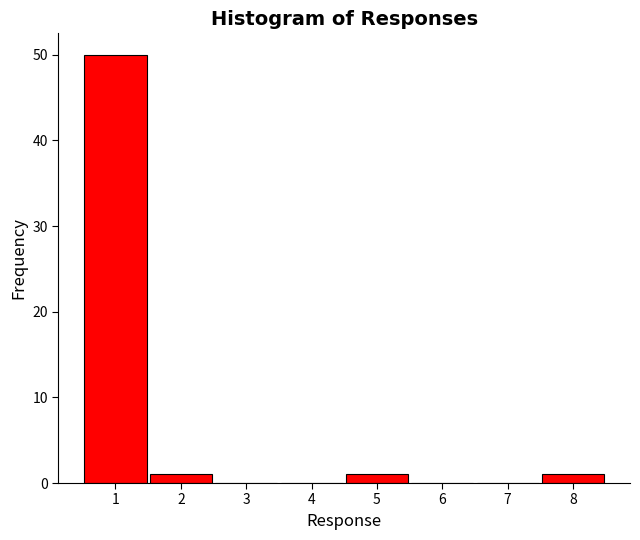

What is the sum of all values?

53